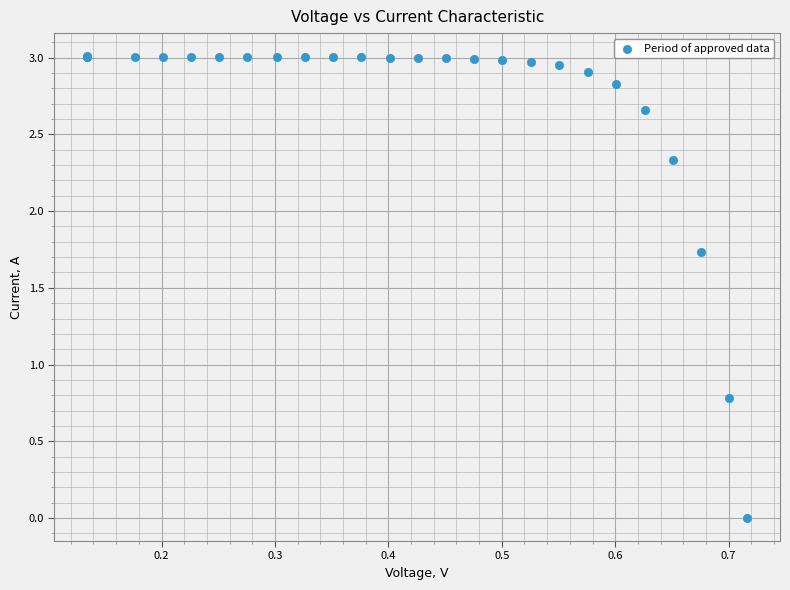

What Y value in the scatter plot is closest to 1?

0.8